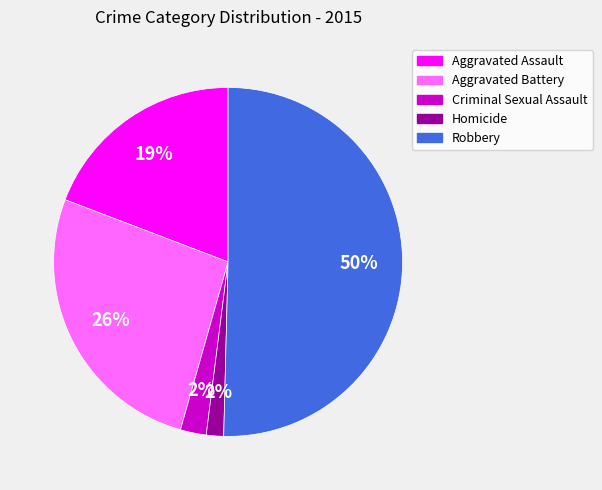

What is the largest slice in the pie chart?

Robbery